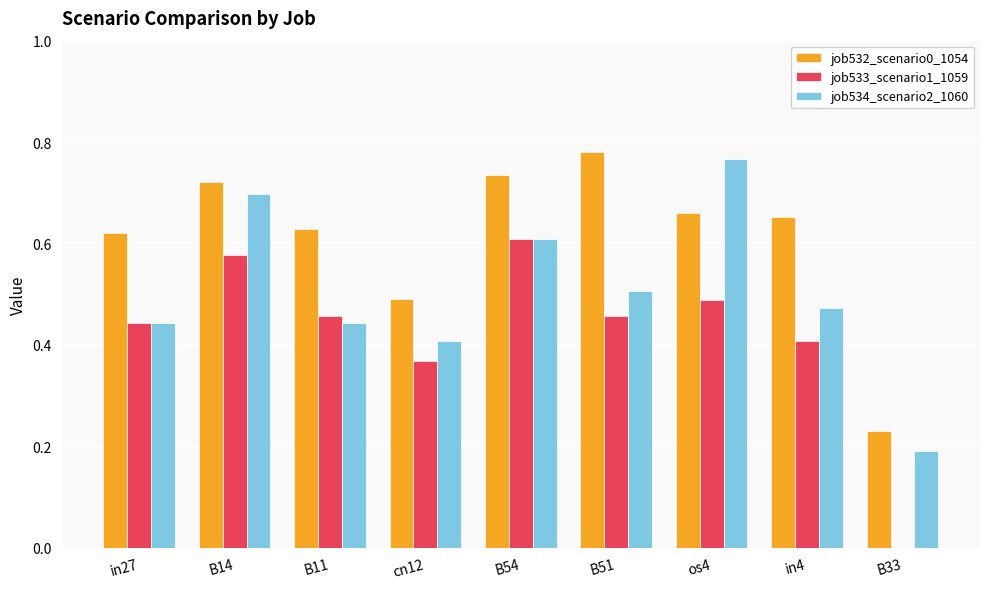

The job534_scenario2_1060 series shows 0.7 at in4. True or false?

False